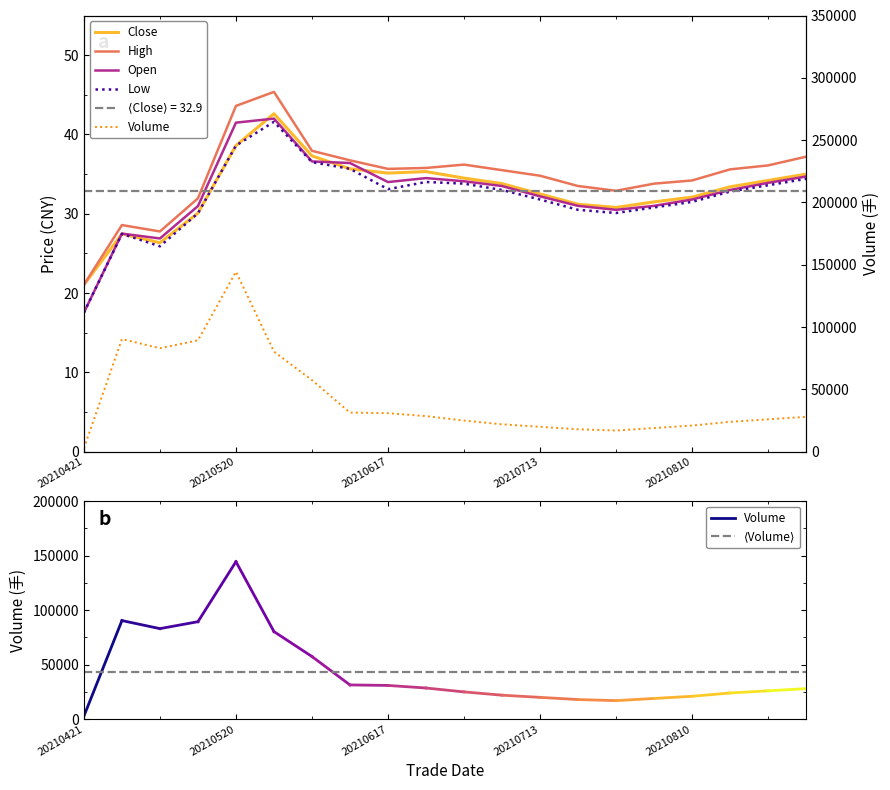

The low series shows 46.4 at 20210621. True or false?

False